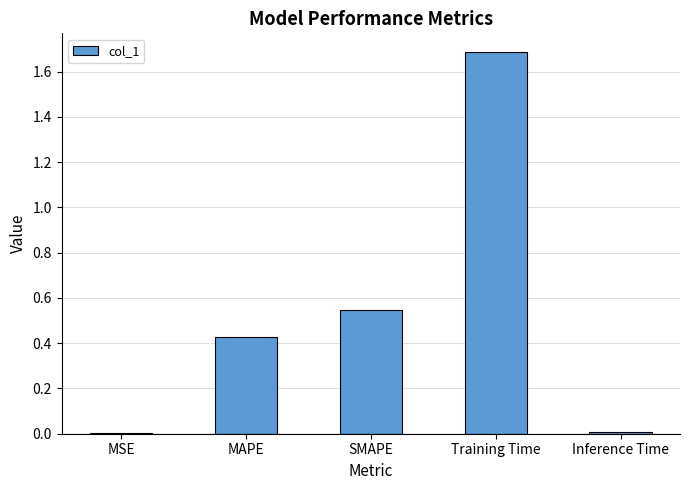

Does the chart contain stacked bars?

No